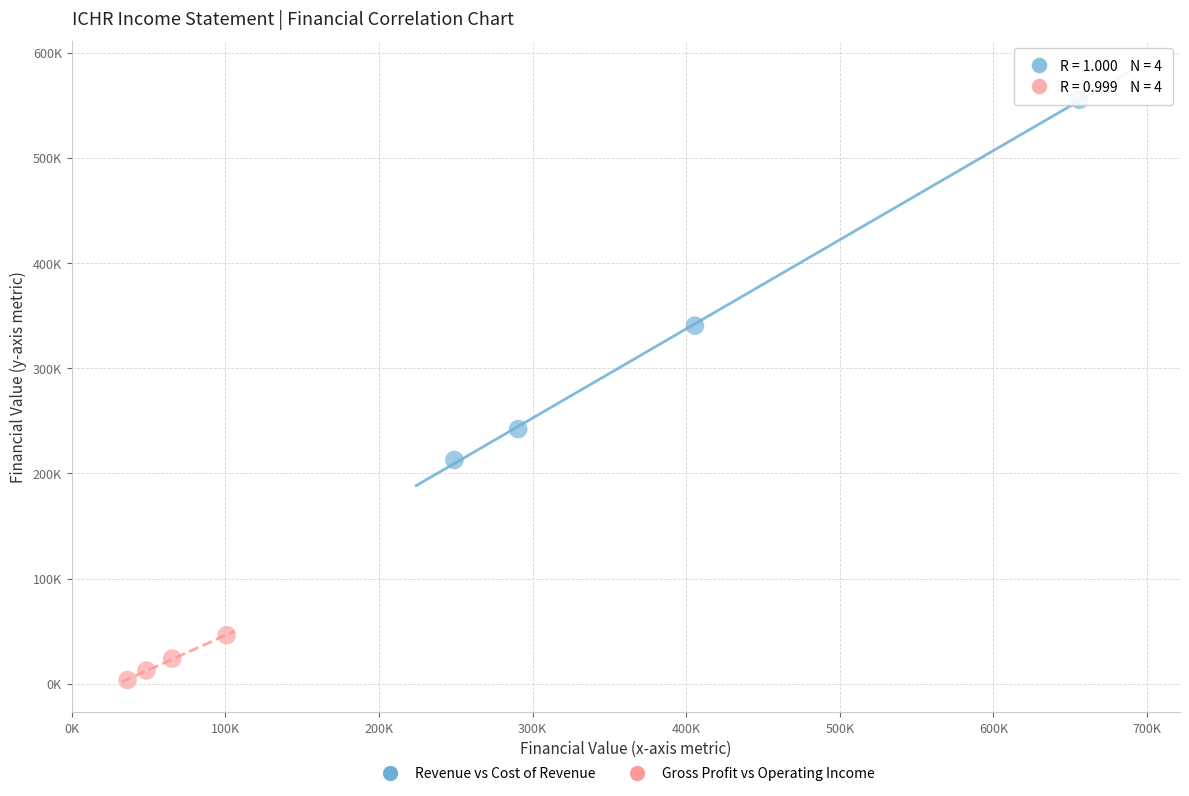

Which series reaches the minimum Y coordinate?

Gross Profit vs Operating Income